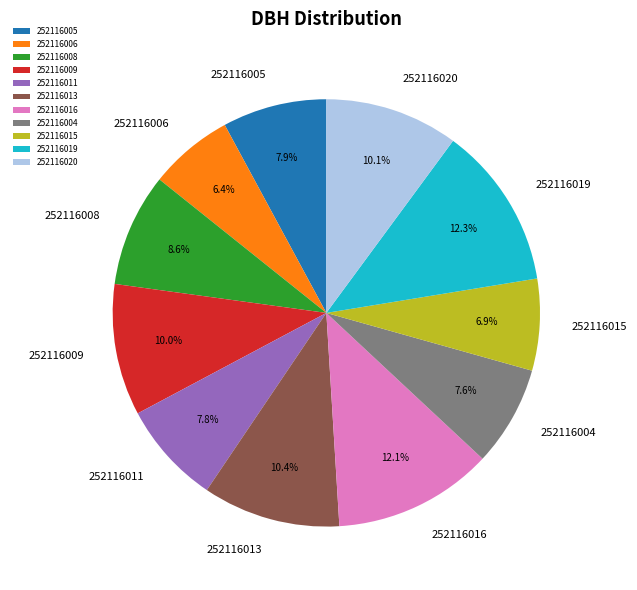

Which slice is the smallest?

252116006